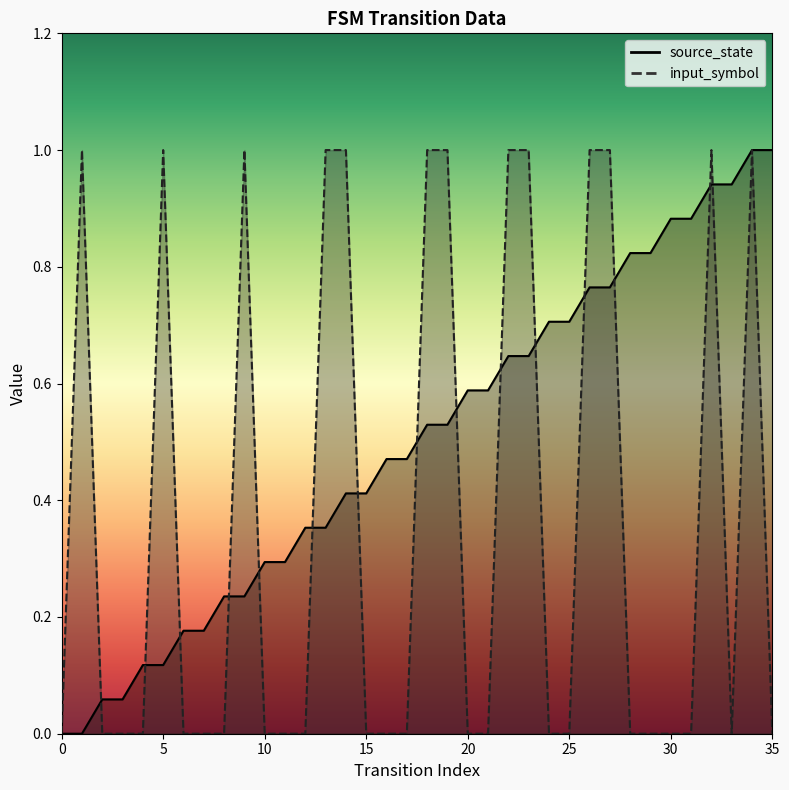

At which category does input_symbol reach its first local valley?

33